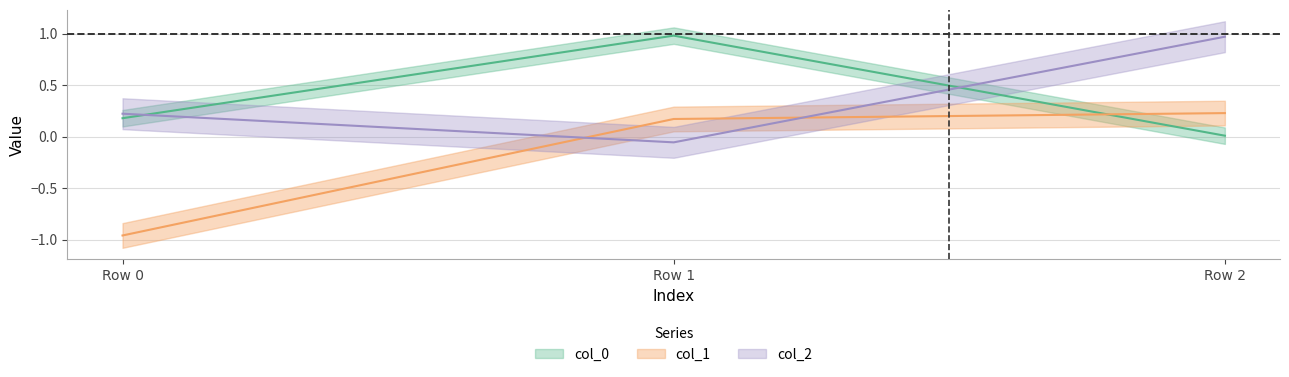

The col_1 series shows 0.2 at Row 2. True or false?

True